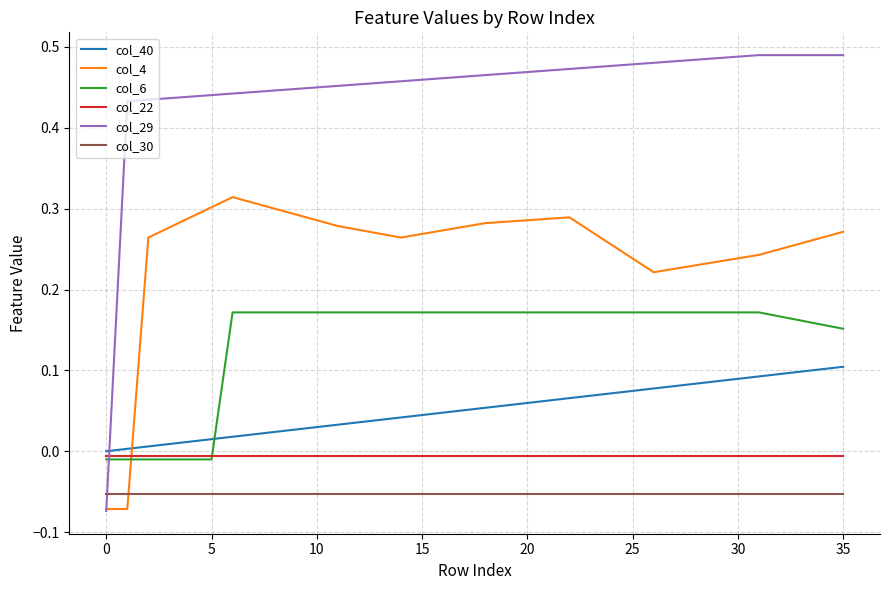

How many col_29 values are between 0 and 1?

35